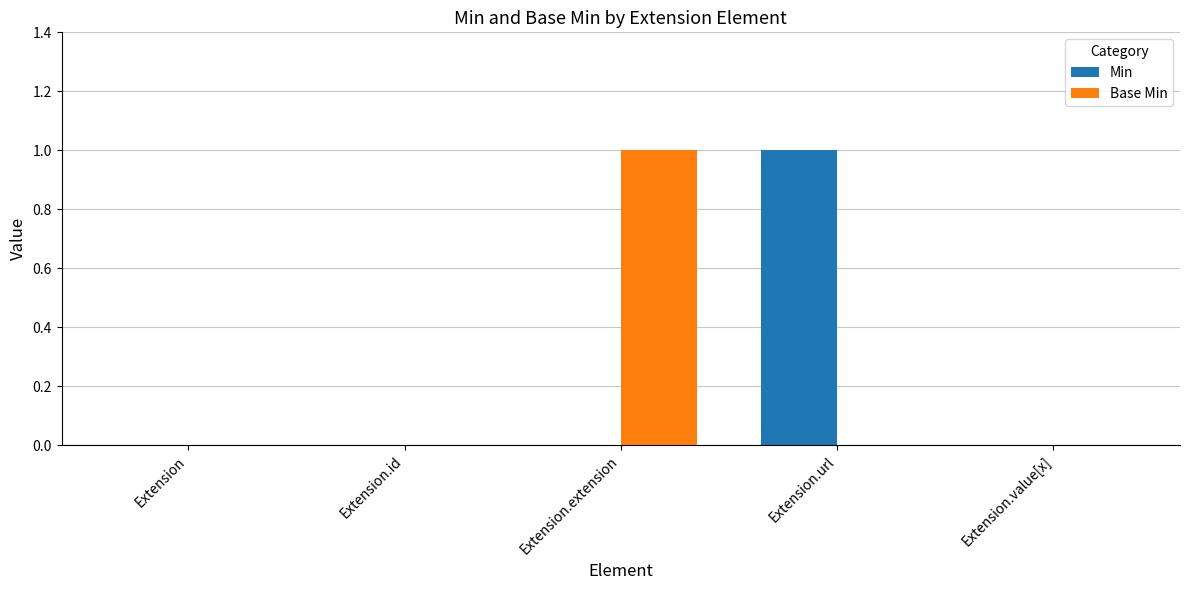

How many groups of bars are there?

5